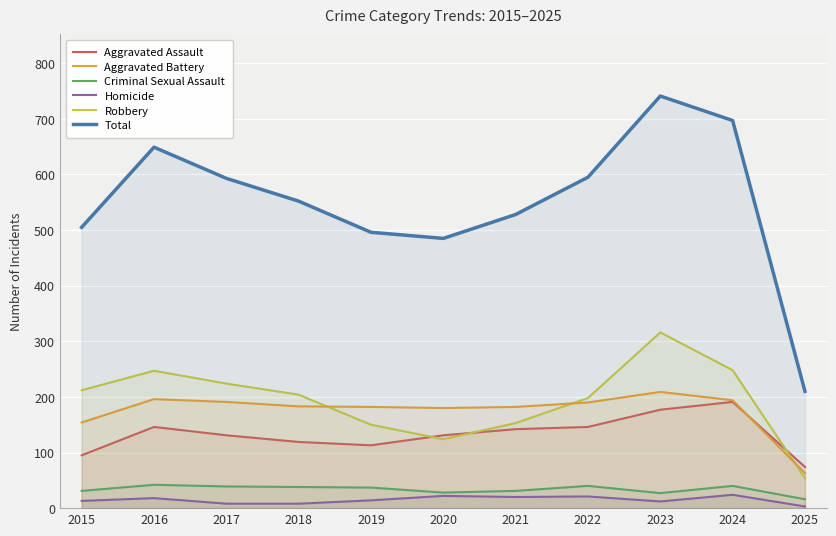

List the labels in order of Aggravated Assault value, largest first.

2024, 2023, 2016, 2022, 2021, 2017, 2020, 2018, 2019, 2015, 2025